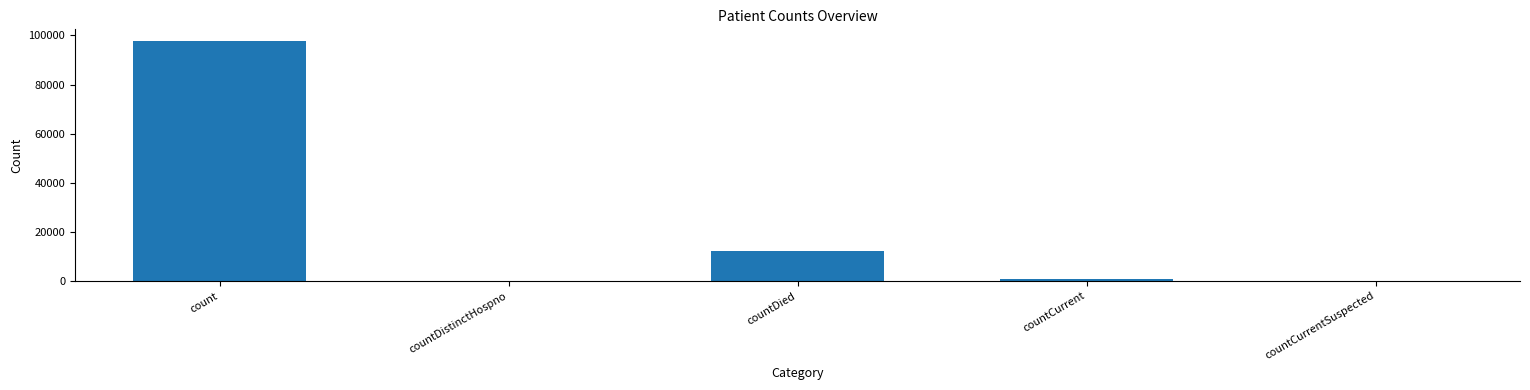

What is the change in value from countDistinctHospno to countCurrent?

+747